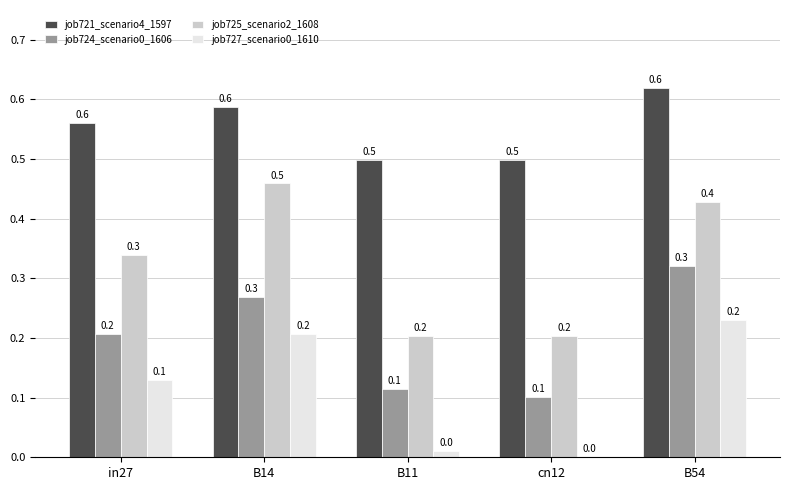

How many categories are shown in the chart?

5